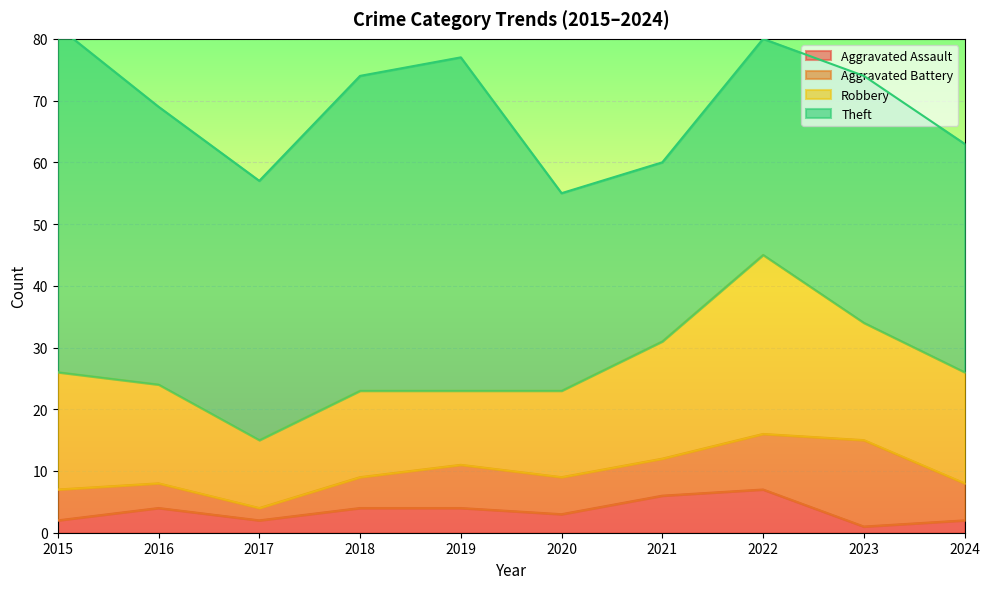

Reading left to right, what are all the values shown in this chart?

Aggravated Assault: 2015=2	2016=4	2017=2	2018=4	2019=4	2020=3	2021=6	2022=7	2023=1	2024=2
Aggravated Battery: 2015=5	2016=4	2017=2	2018=5	2019=7	2020=6	2021=6	2022=9	2023=14	2024=6
Robbery: 2015=19	2016=16	2017=11	2018=14	2019=12	2020=14	2021=19	2022=29	2023=19	2024=18
Theft: 2015=56	2016=45	2017=42	2018=51	2019=54	2020=32	2021=29	2022=35	2023=40	2024=37